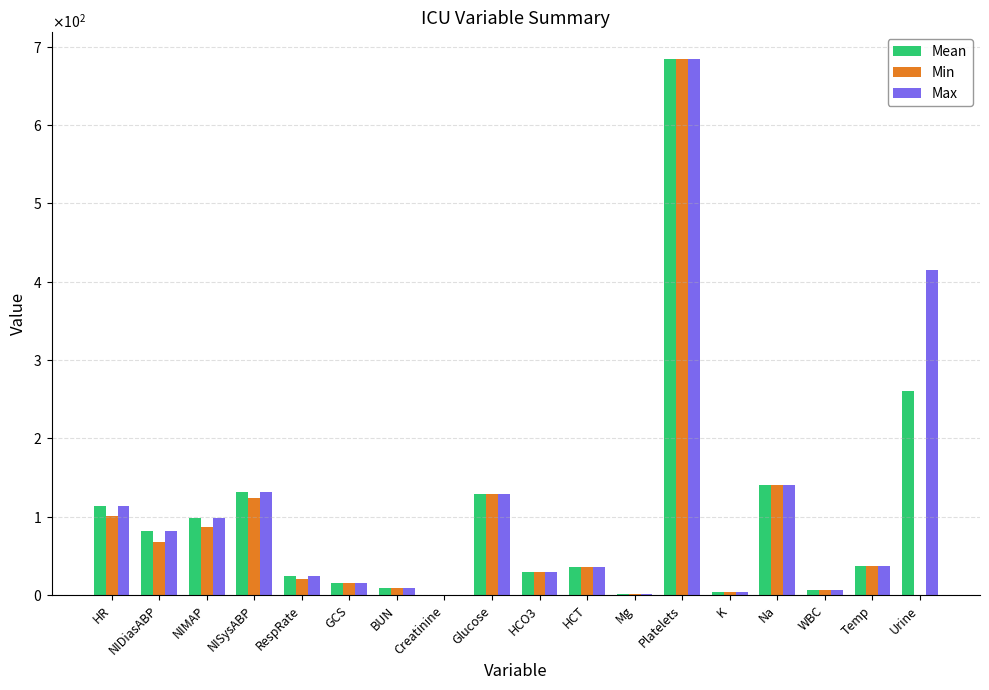

Reading left to right, list all the values displayed in this chart.

Mean: 114.0	82.0	98.3	131.0	24.0	15.0	9.0	0.4	129.0	29.0	36.1	1.9	684.0	4.4	141.0	6.0	37.1	260.0
Min: 101.0	68.0	86.7	124.0	20.0	15.0	9.0	0.4	129.0	29.0	36.1	1.9	684.0	4.4	141.0	6.0	37.1	0.0
Max: 114.0	82.0	98.3	131.0	24.0	15.0	9.0	0.4	129.0	29.0	36.1	1.9	684.0	4.4	141.0	6.0	37.1	415.0